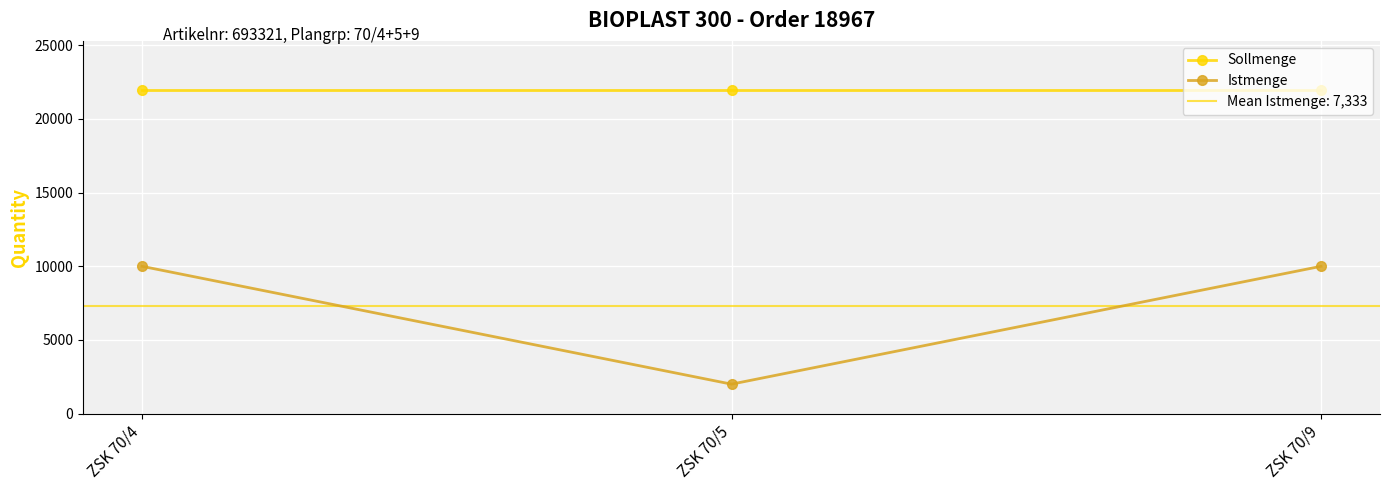

Between ZSK 70/5 and ZSK 70/9, which series saw the biggest shift?

Istmenge